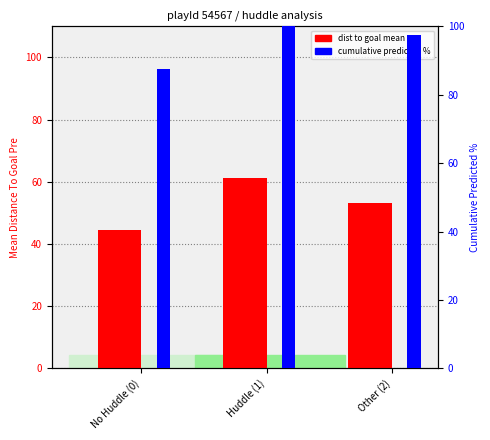

What is the total value across all series at Huddle (1)?

161.1